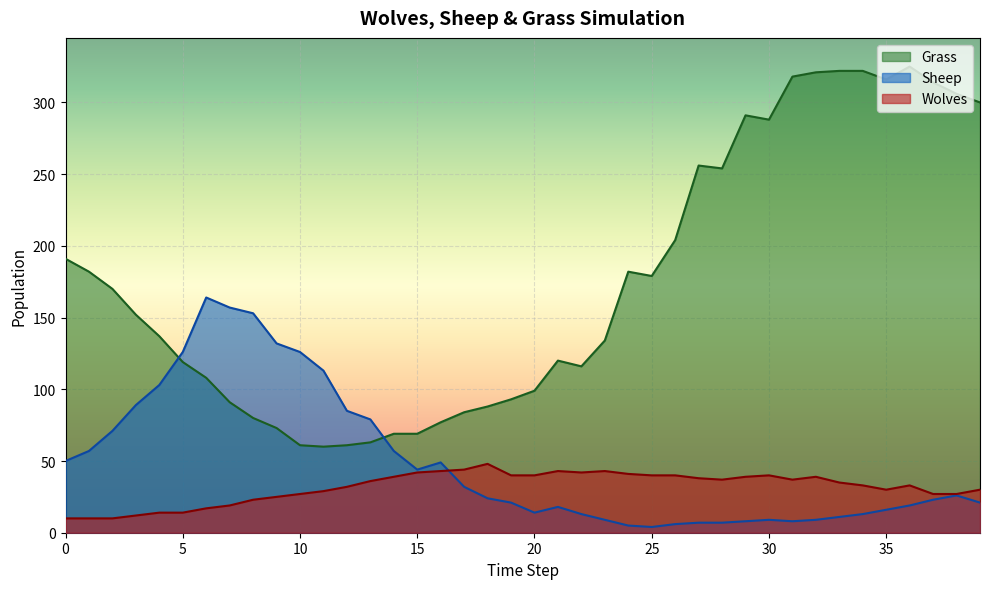

How many interior local peaks does the Wolves series have?

6